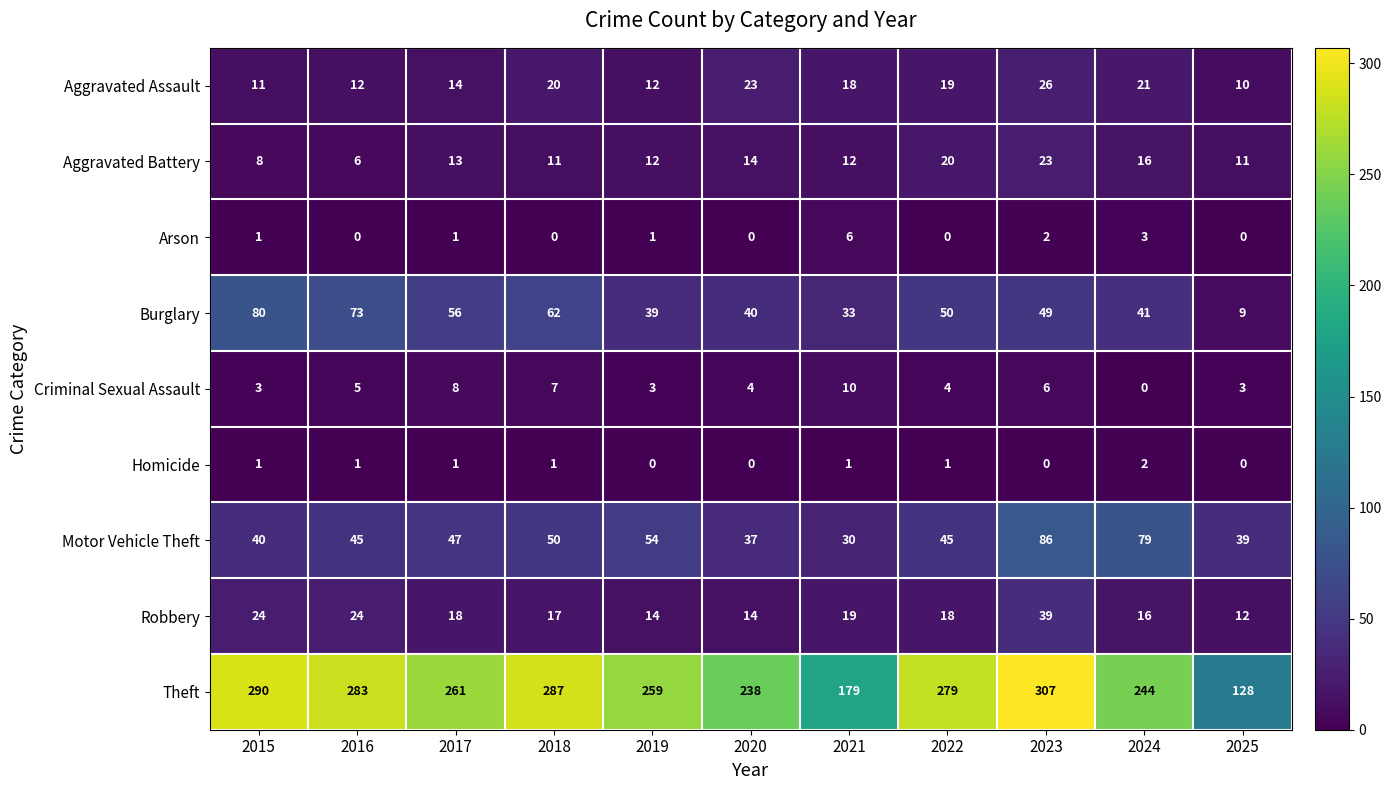

Rank the series by their maximum value, from highest to lowest.

Theft, Motor Vehicle Theft, Burglary, Robbery, Aggravated Assault, Aggravated Battery, Criminal Sexual Assault, Arson, Homicide